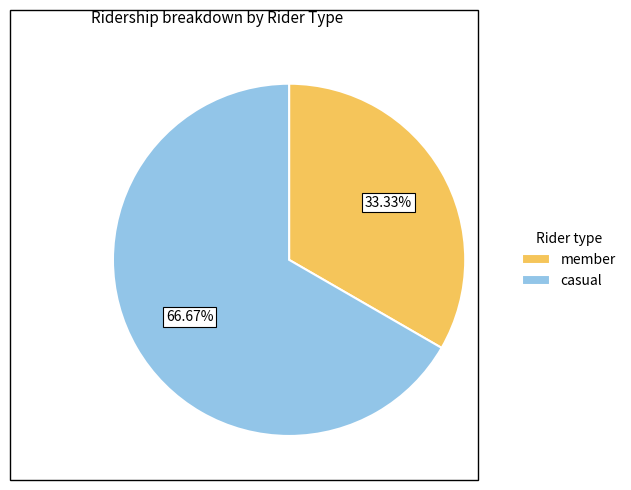

How many segments does this pie chart have?

2